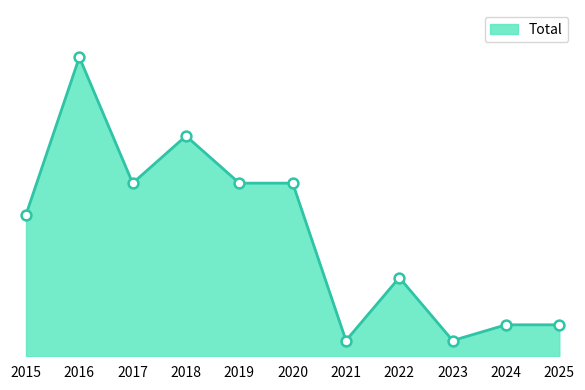

What is the change in value from 2020 to 2025?

-9